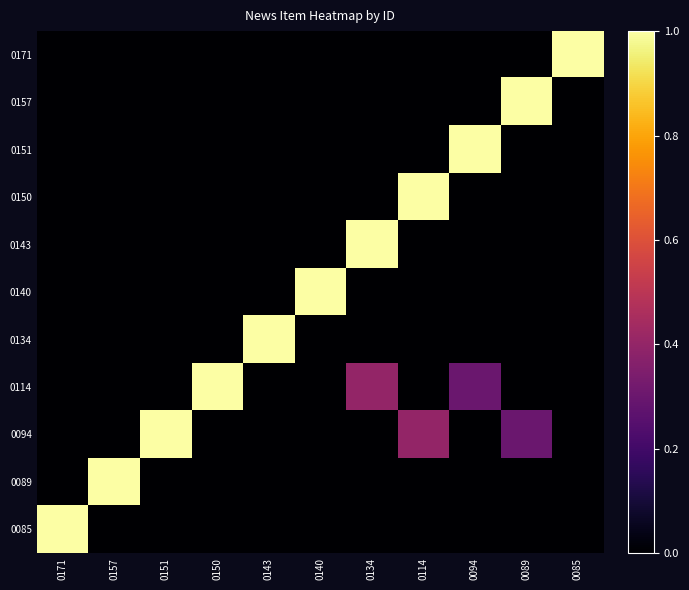

Rank the series at 0094 from highest to lowest value.

0151, 0114, 0171, 0157, 0150, 0143, 0140, 0134, 0094, 0089, 0085